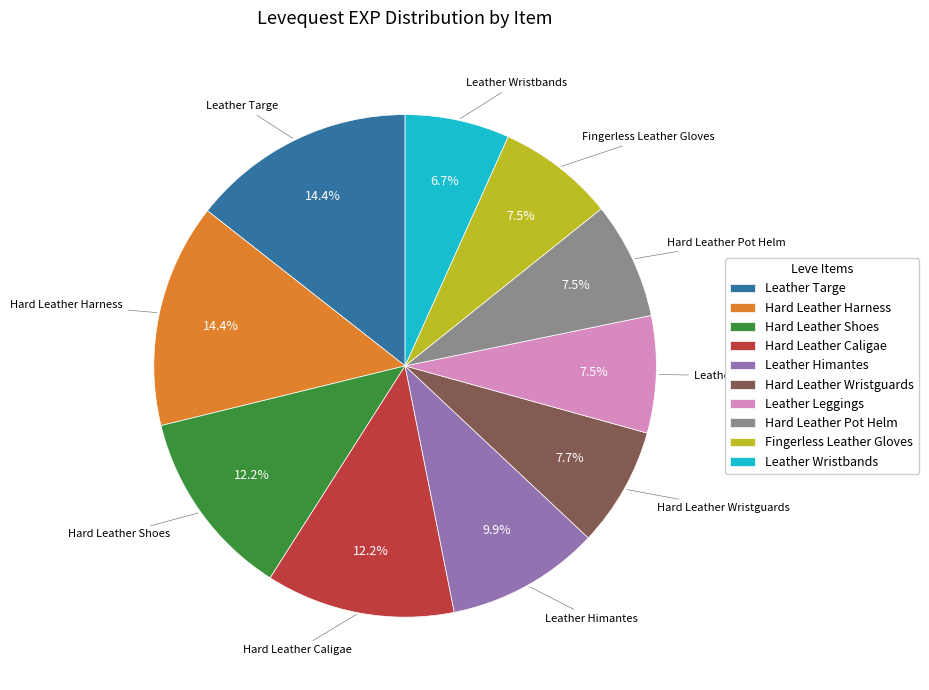

Is there a majority slice in this chart?

No